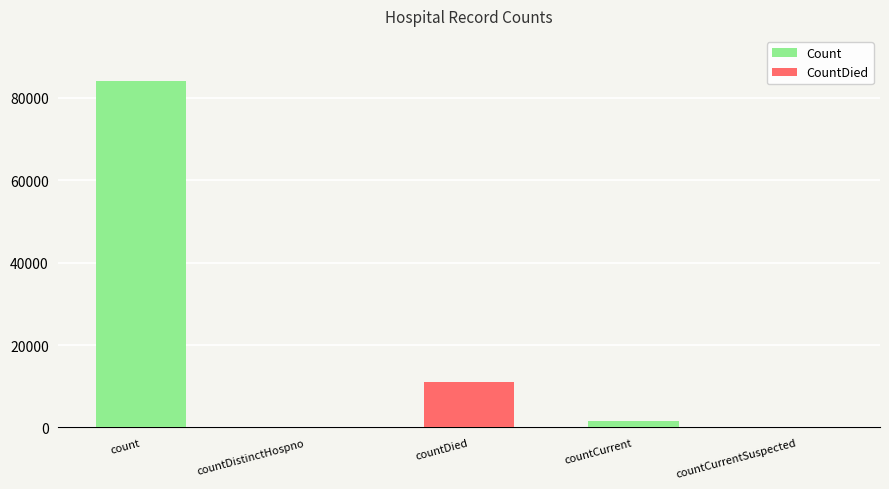

Is it true that CountDied equals 0 at count?

True